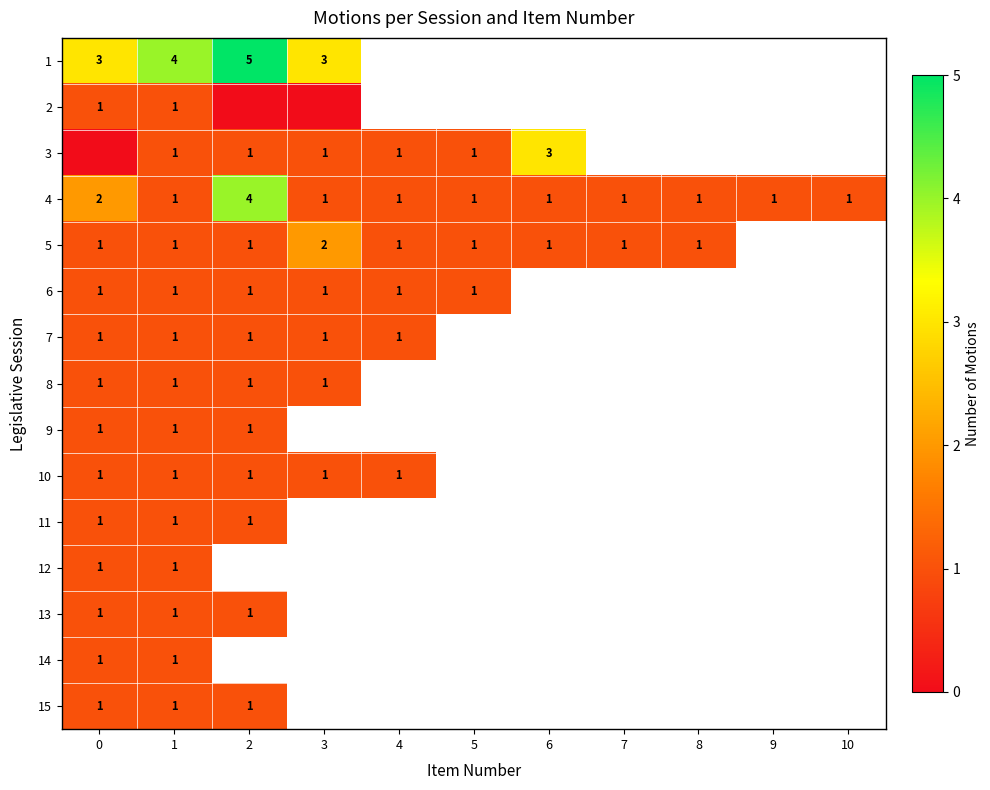

The value of 8 at 0 is 2. True or false?

False